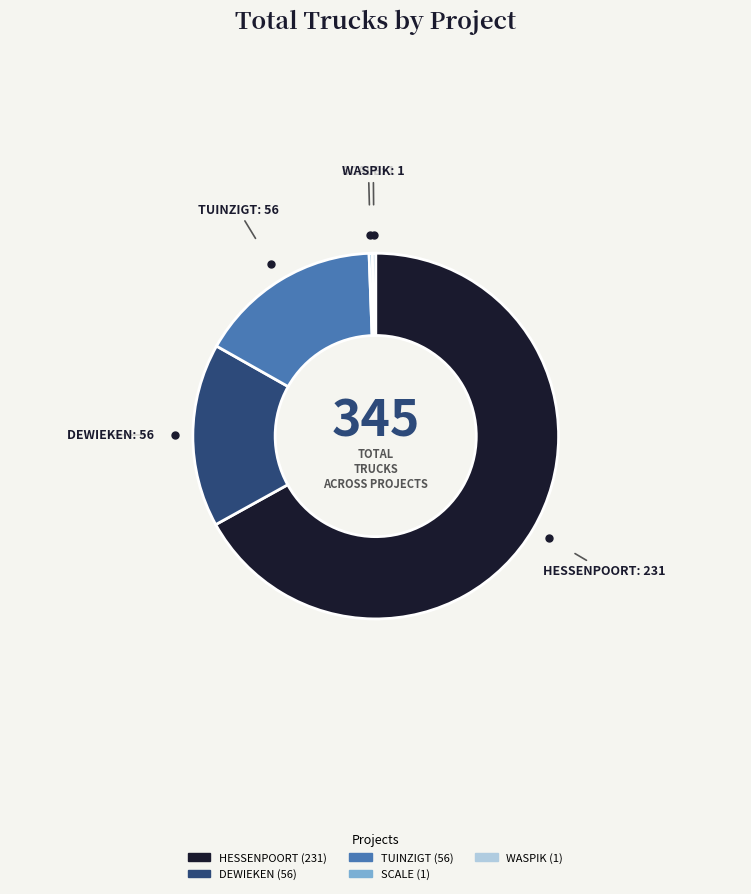

How many slices are in this pie chart?

5